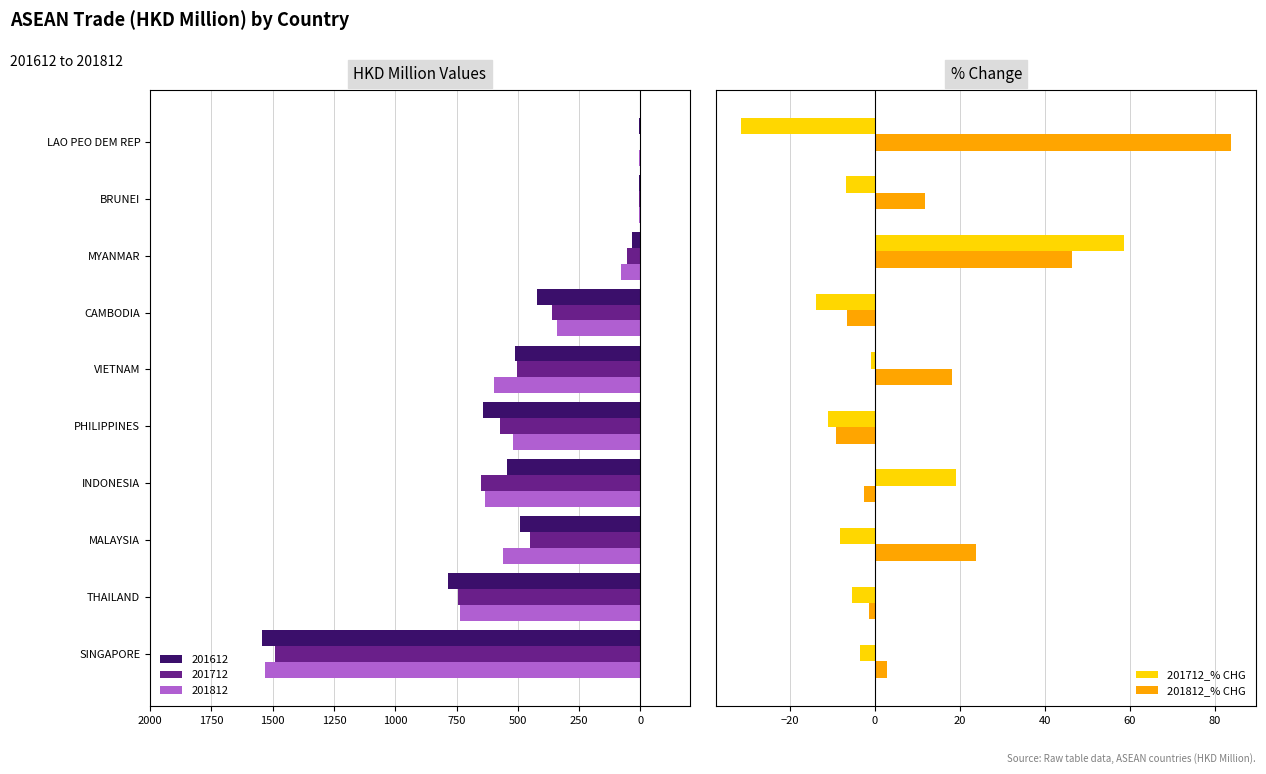

Which series has the largest total across all categories?

201812_% CHG